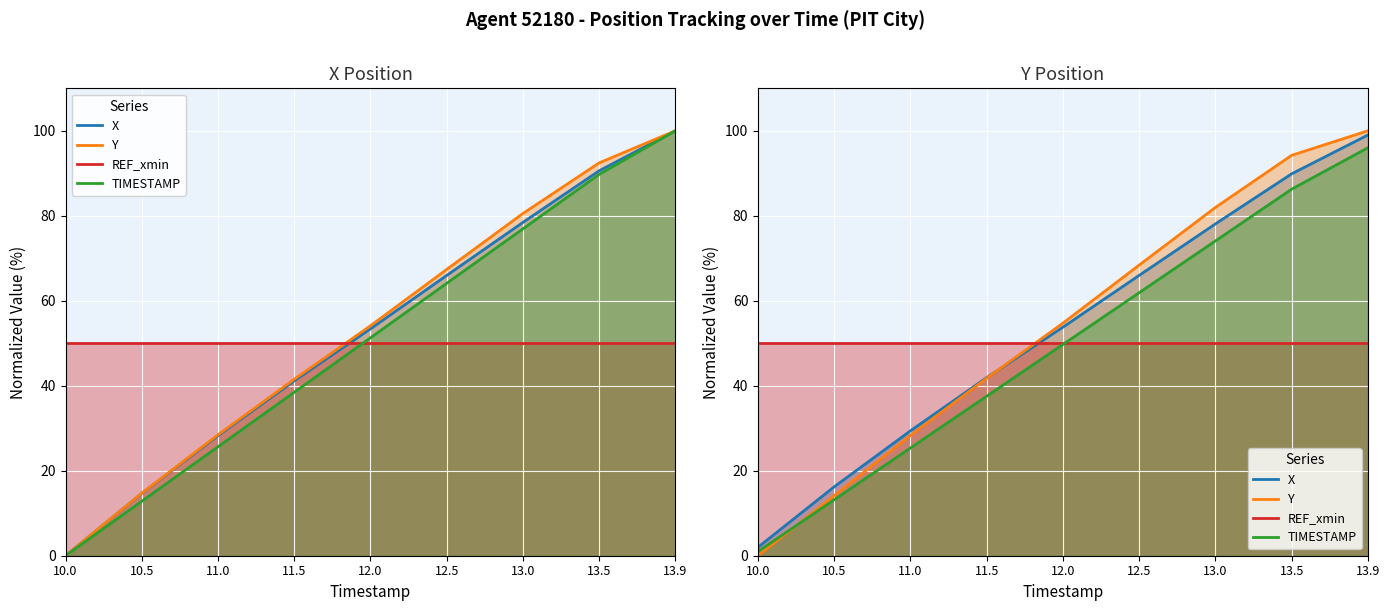

At which label does Y reach its minimum?

10.0